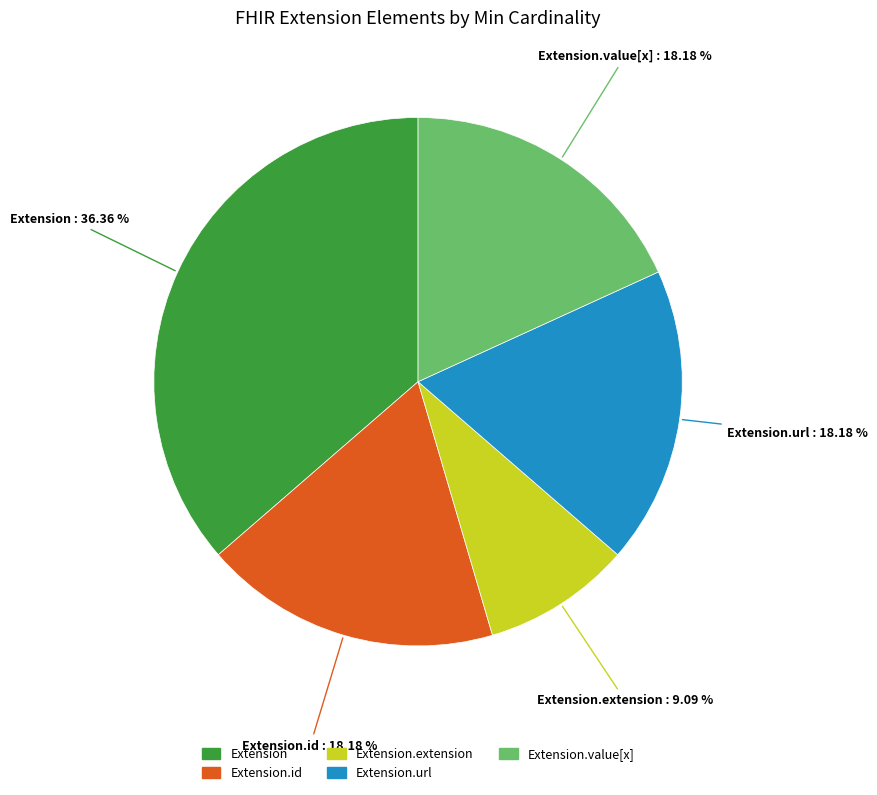

Is there any slice that represents more than half of the pie?

No